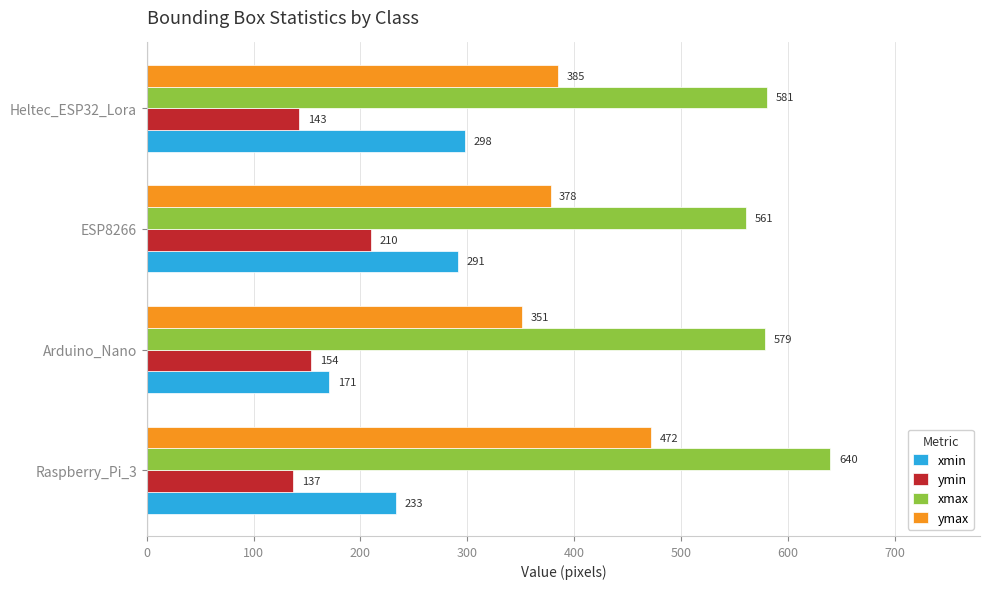

List the labels in order of xmin value, smallest first.

Arduino_Nano, Raspberry_Pi_3, ESP8266, Heltec_ESP32_Lora